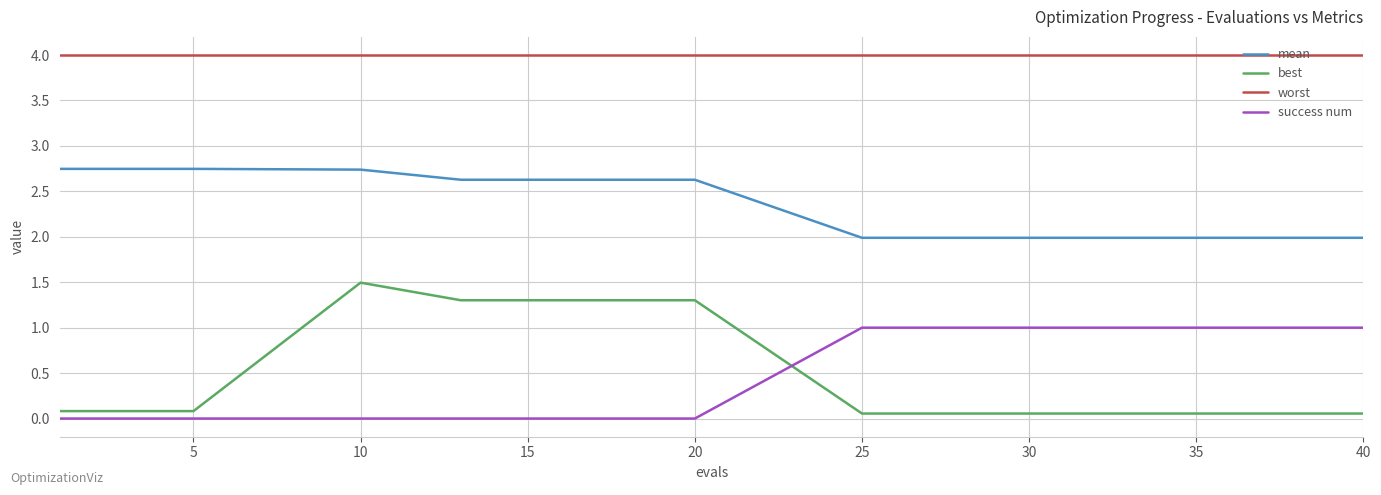

Which series has the widest spread of values?

best